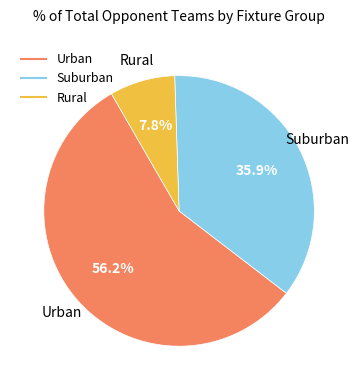

Is there any slice that represents more than half of the pie?

Yes